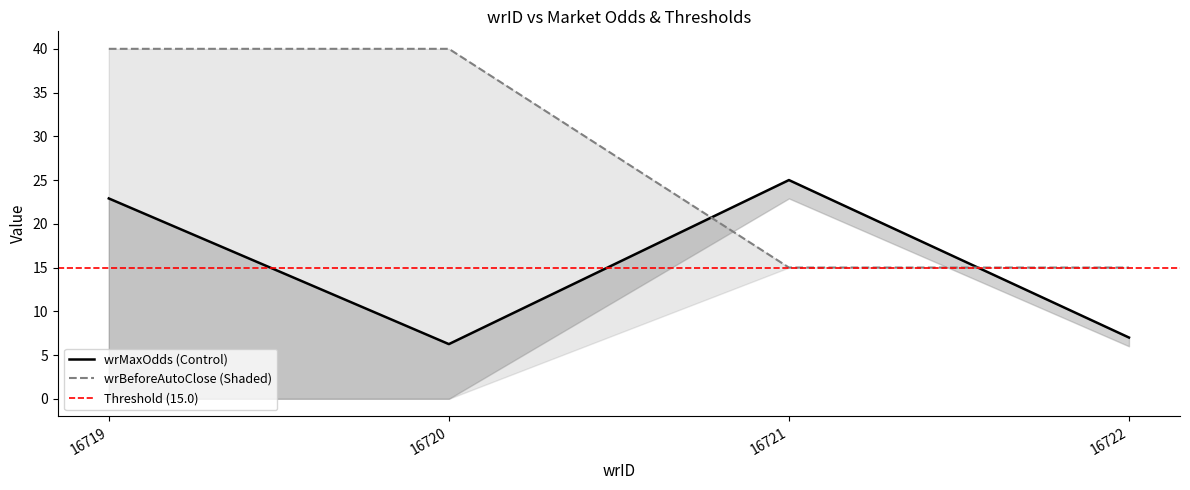

What is the value of the wrMaxOdds point at the 2nd from the left?

6.2